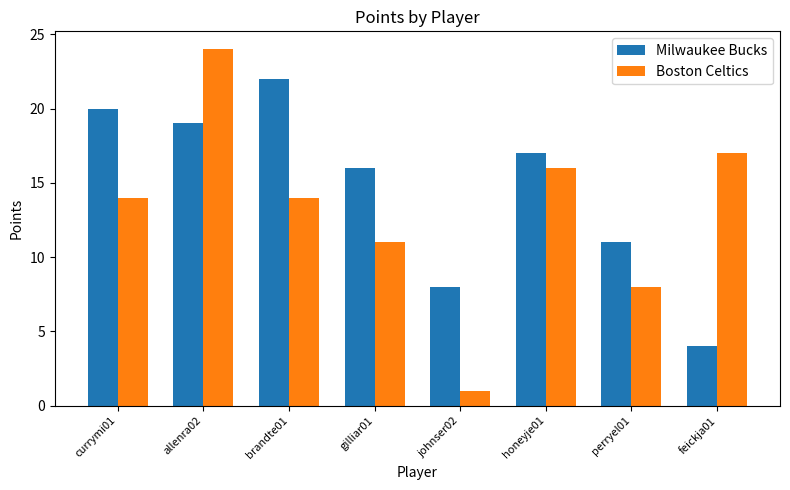

Which category has the lowest value in the Boston Celtics series?

johnser02